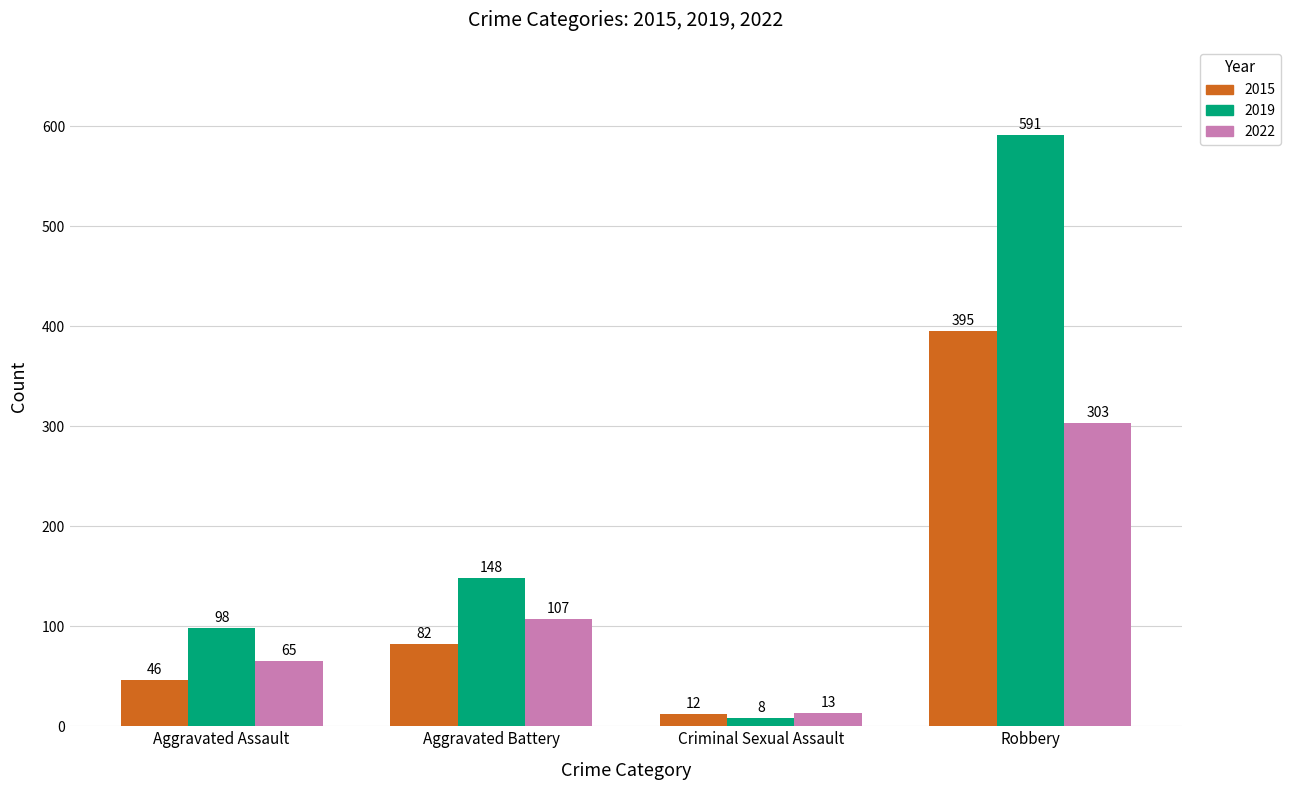

What is the spread (max minus min) of values at Robbery?

288